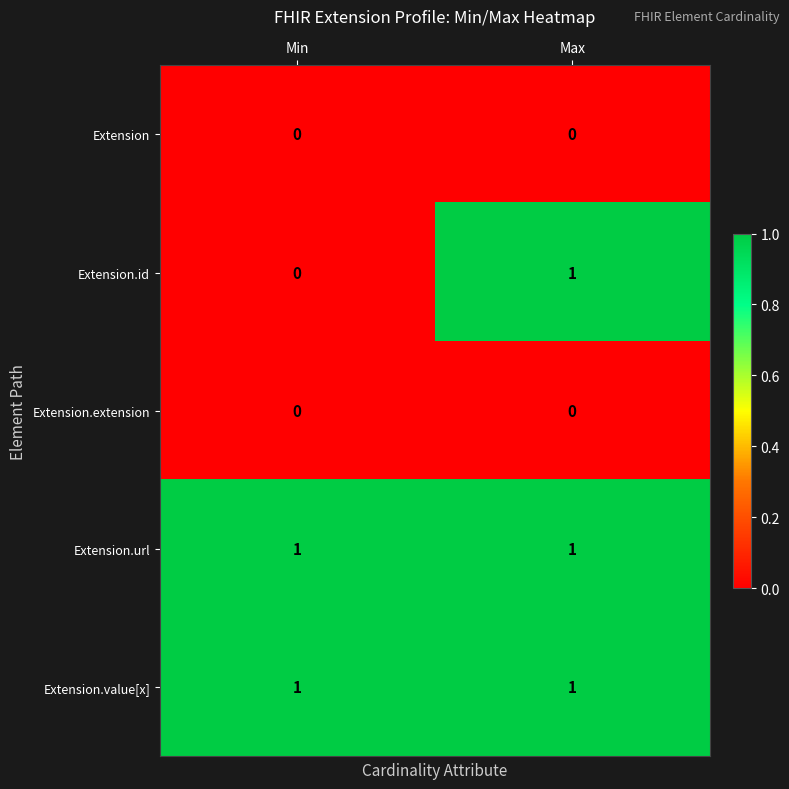

Count the number of categories in the chart.

2